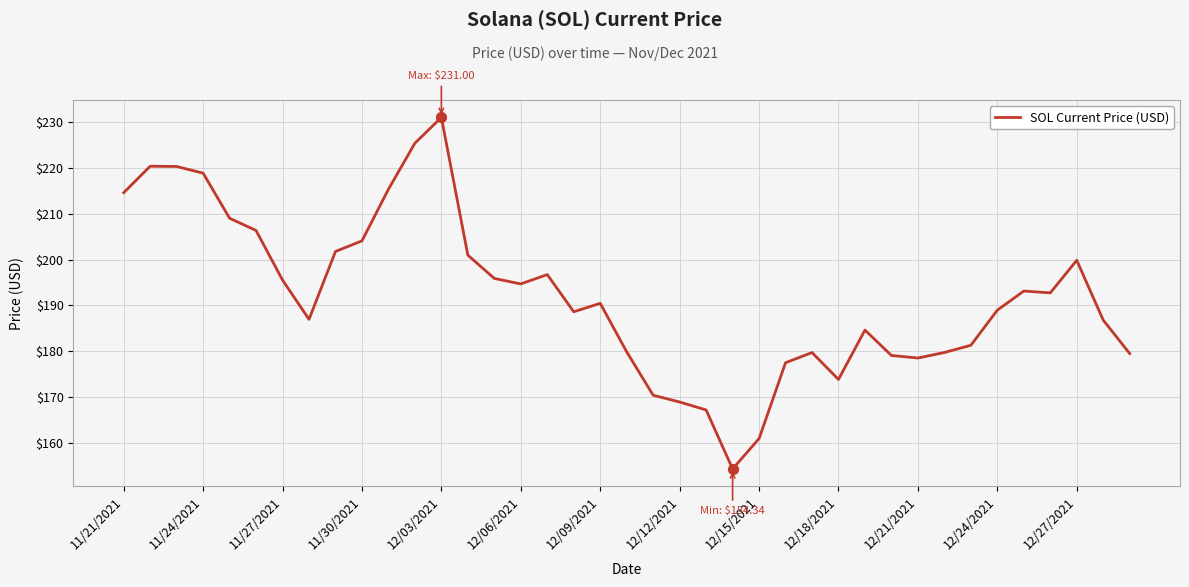

What is the greatest value displayed?

231.0